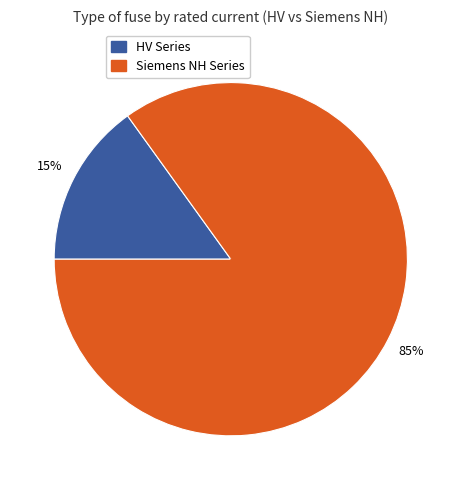

How many segments does this pie chart have?

2